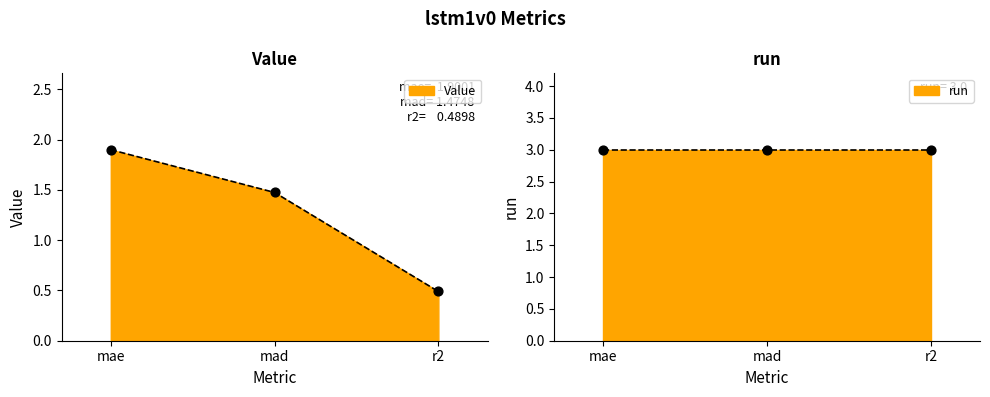

Between mae and r2, which is larger?

mae